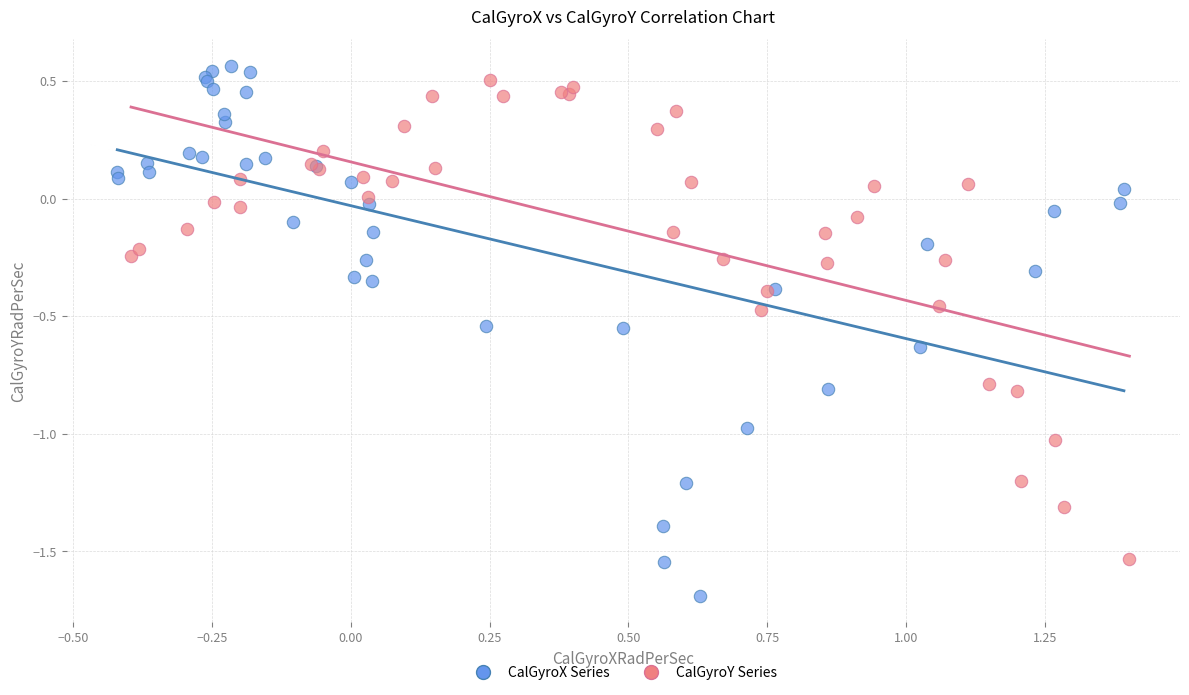

Which series has the widest spread of Y values?

CalGyroX Series